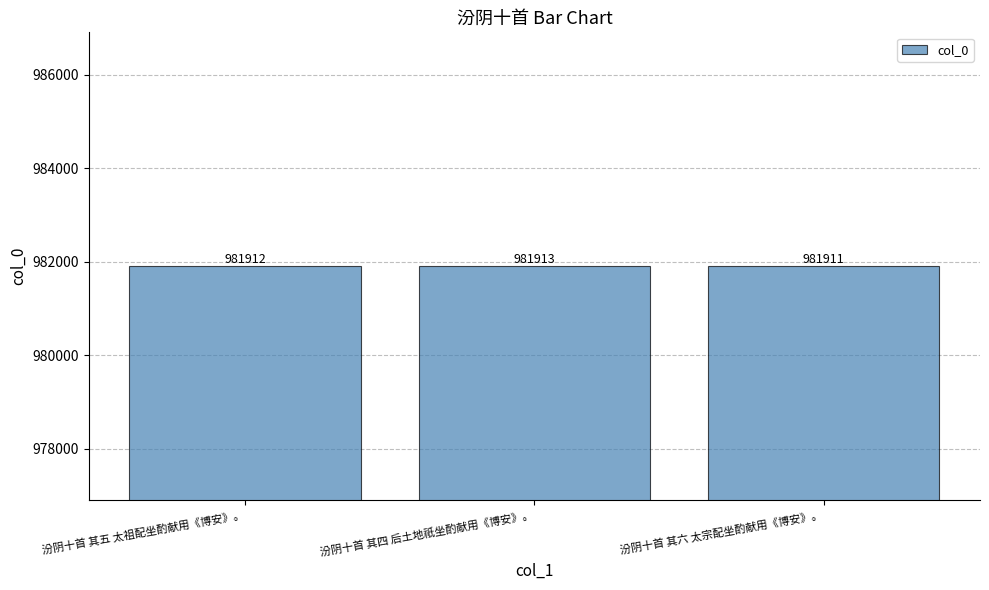

Reading left to right, what are all the values shown in this chart?

981912	981913	981911